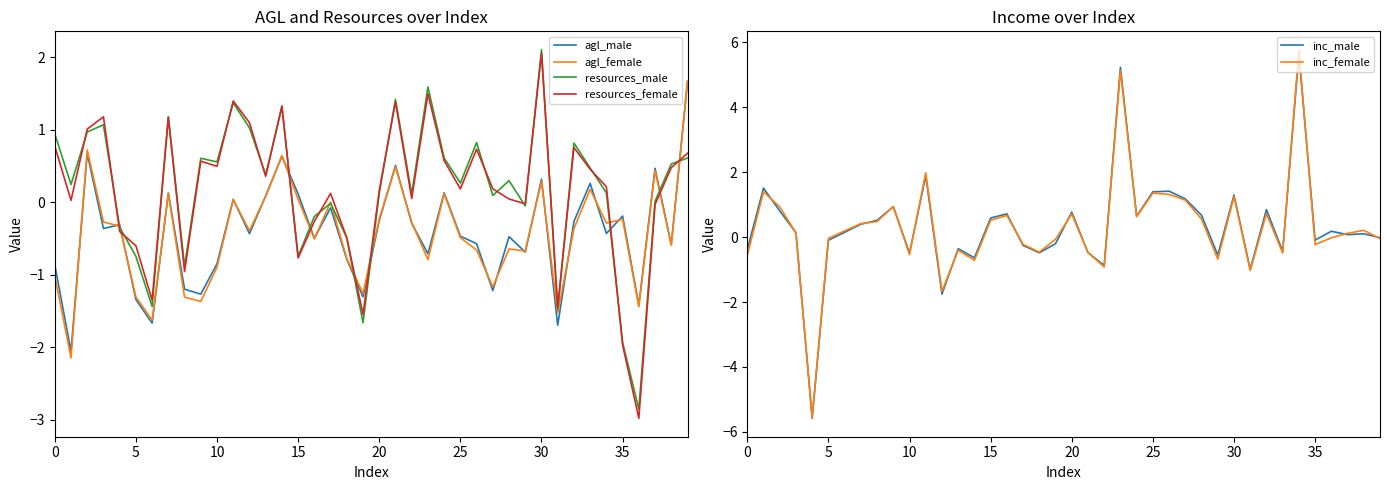

What are all the series names shown in the legend?

agl_male, agl_female, resources_male, resources_female, inc_male, inc_female